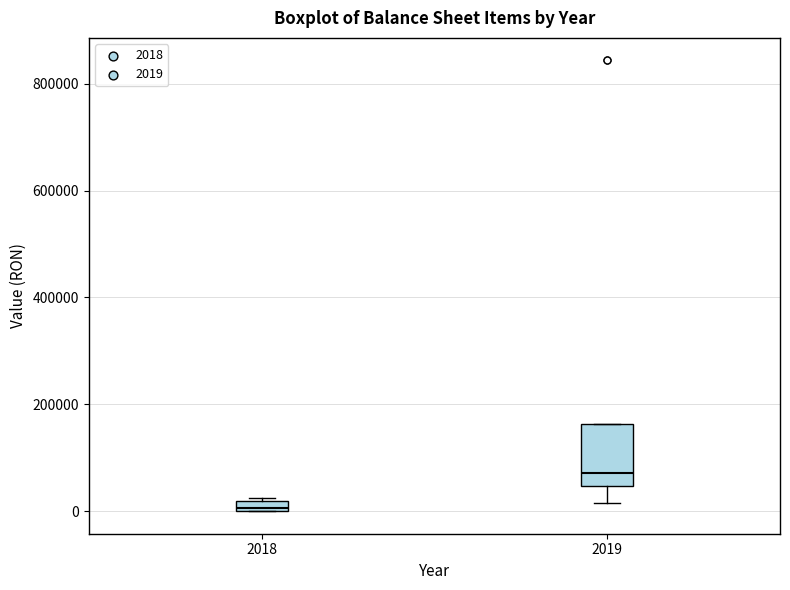

Where is the upper edge of the box at x = 2019 on the y-axis? The values are not printed on the chart, so give them approximately, as read against the axis.

160000